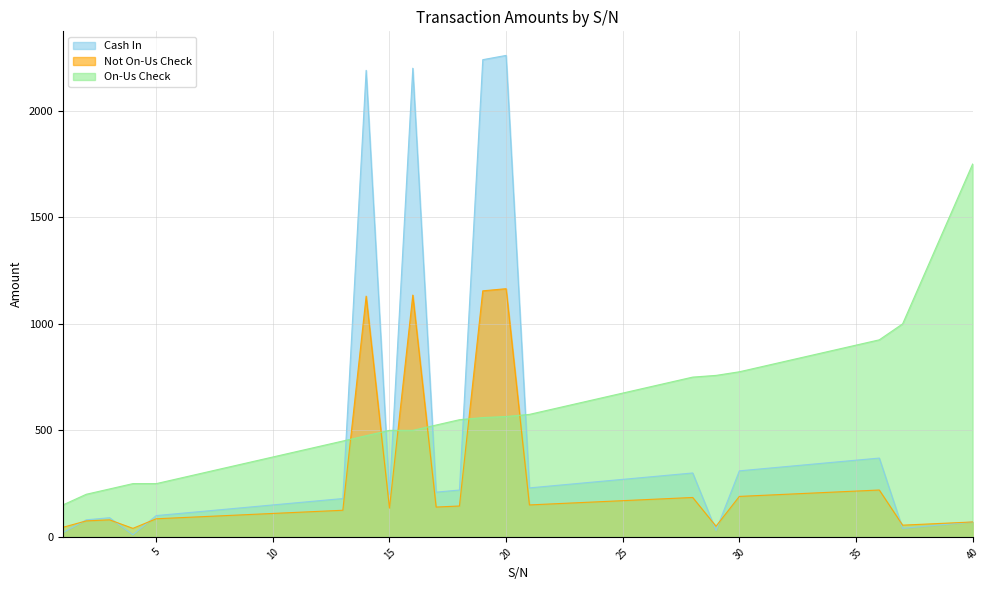

Does the chart have visible grid lines?

Yes